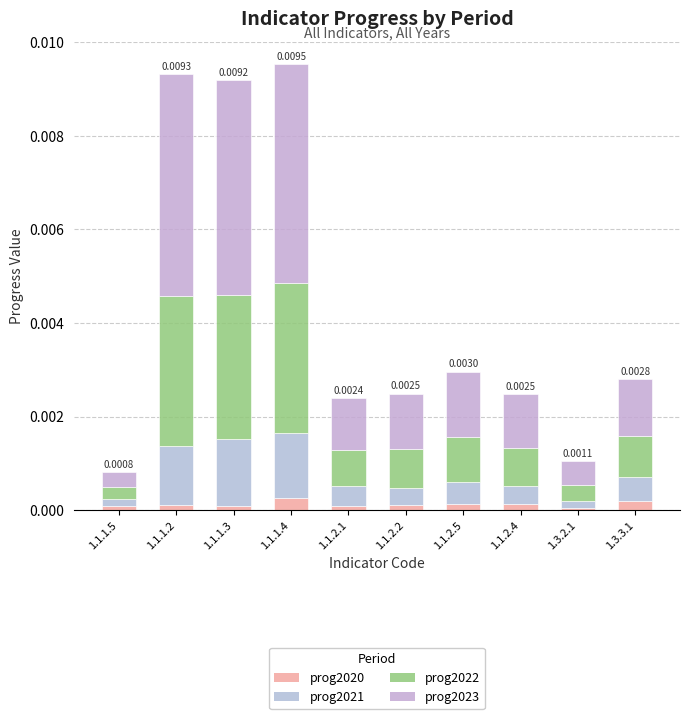

At 1.1.1.5, list the series in order from smallest to largest.

prog2020, prog2021, prog2022, prog2023